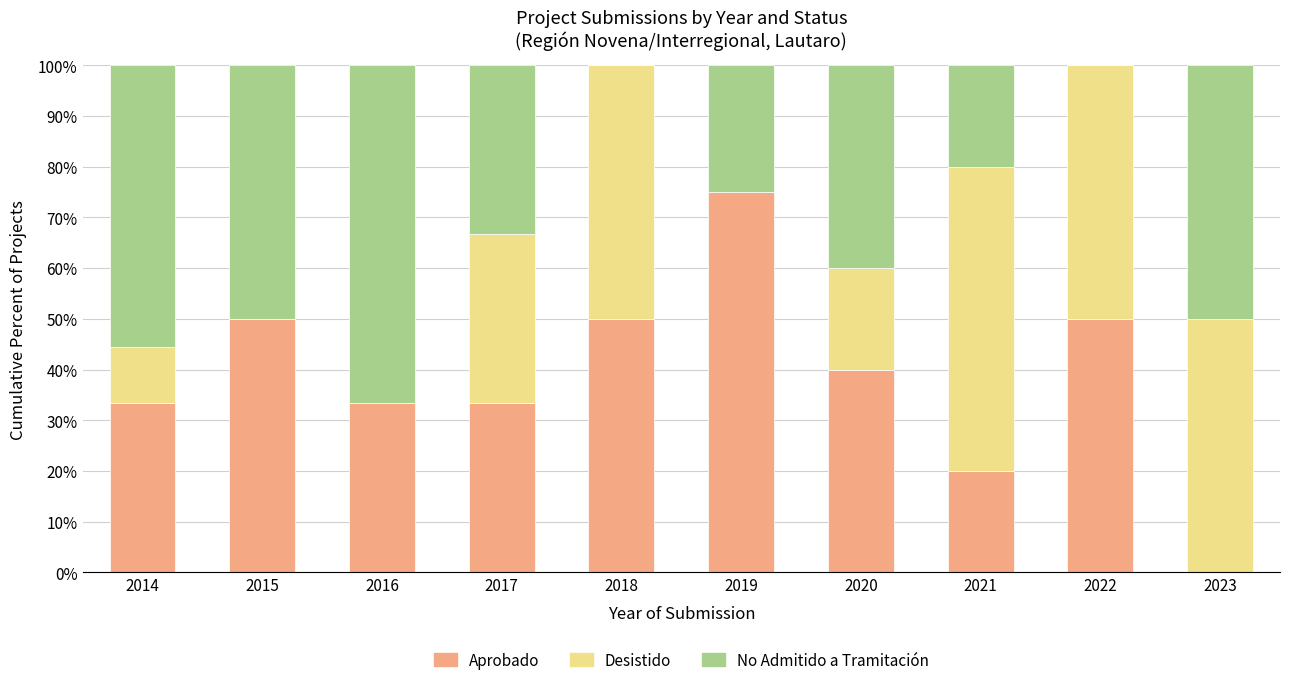

What is the highest value of the Aprobado series?

75.0